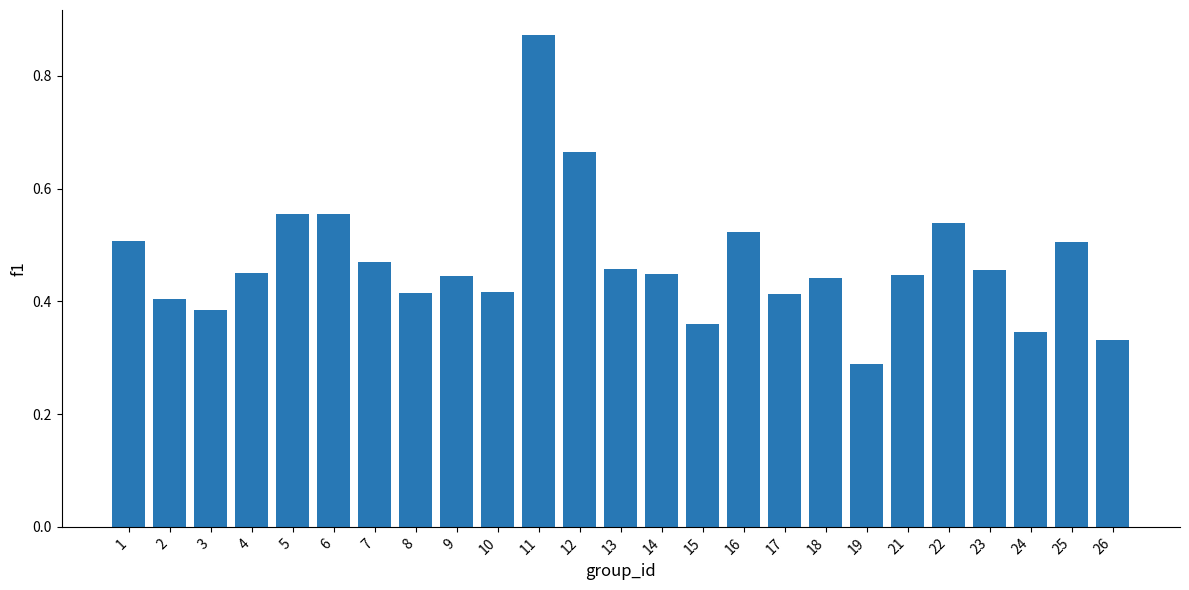

How many bars are there in total?

25